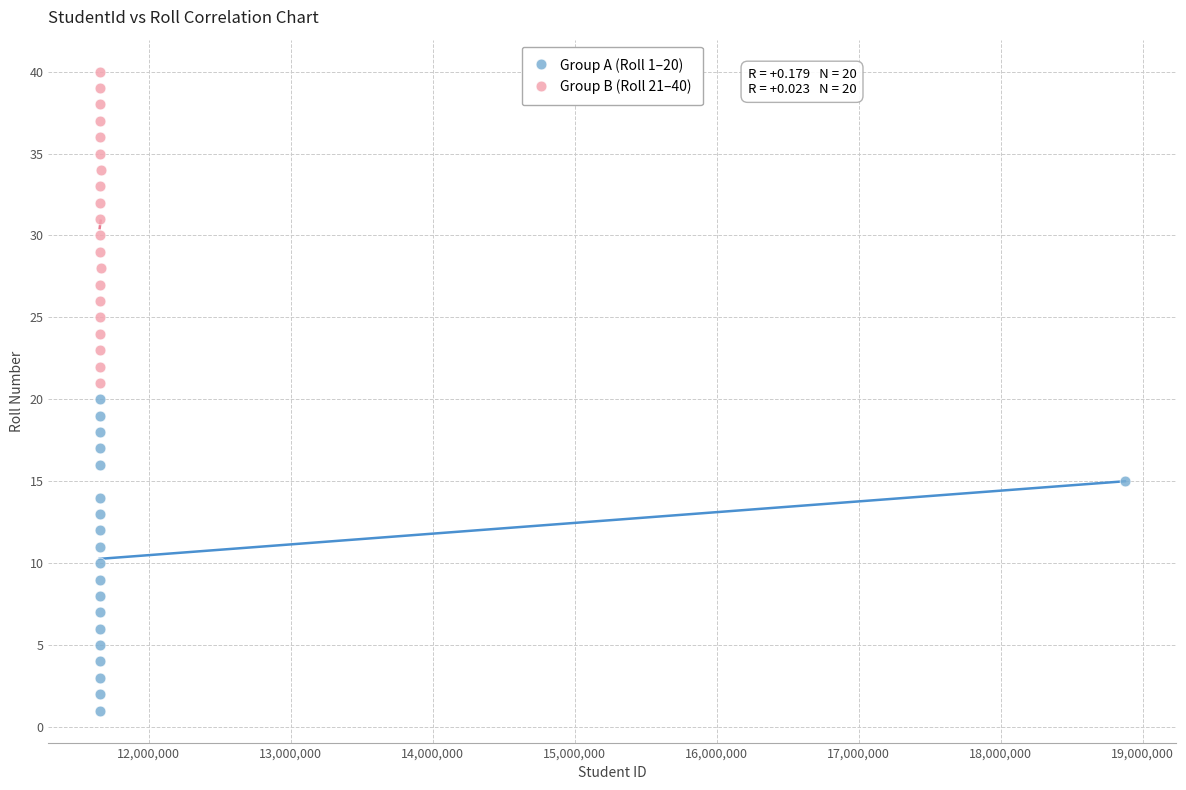

Which series reaches the maximum Y coordinate?

Group B (Roll 21–40)